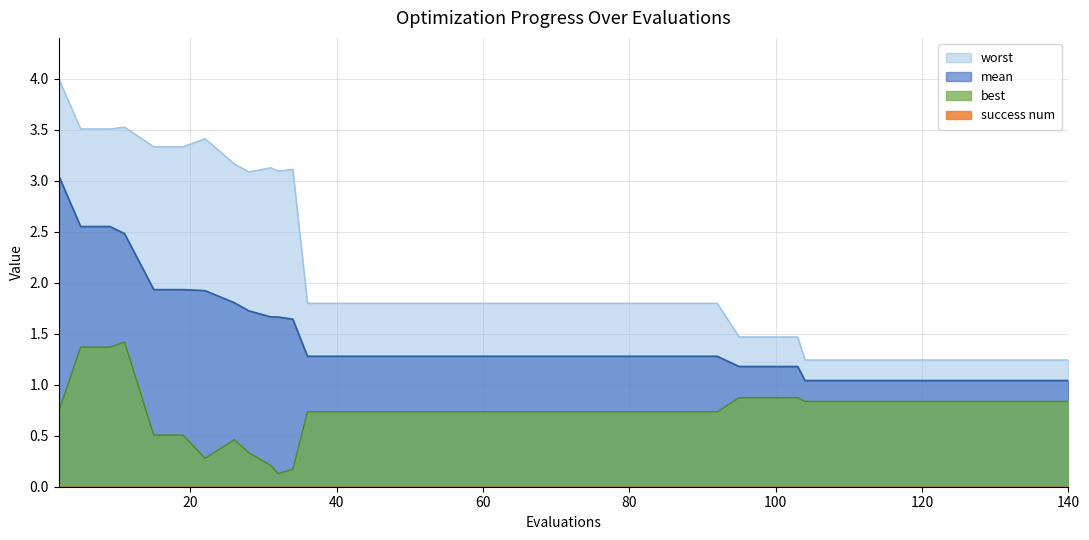

True or false: worst and mean intersect in this chart.

False